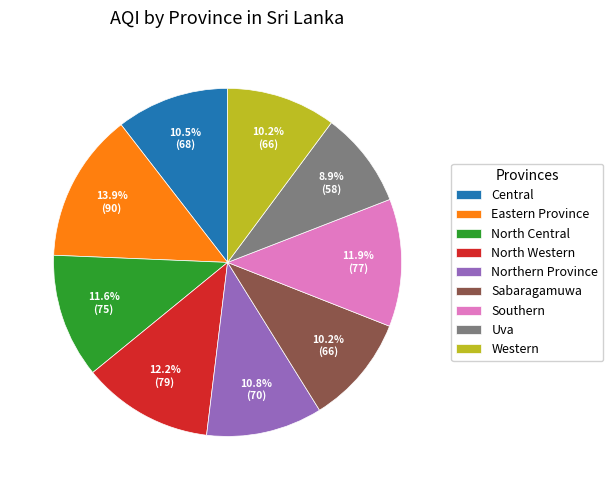

What percentage do Eastern Province and Uva together represent?

22.8%